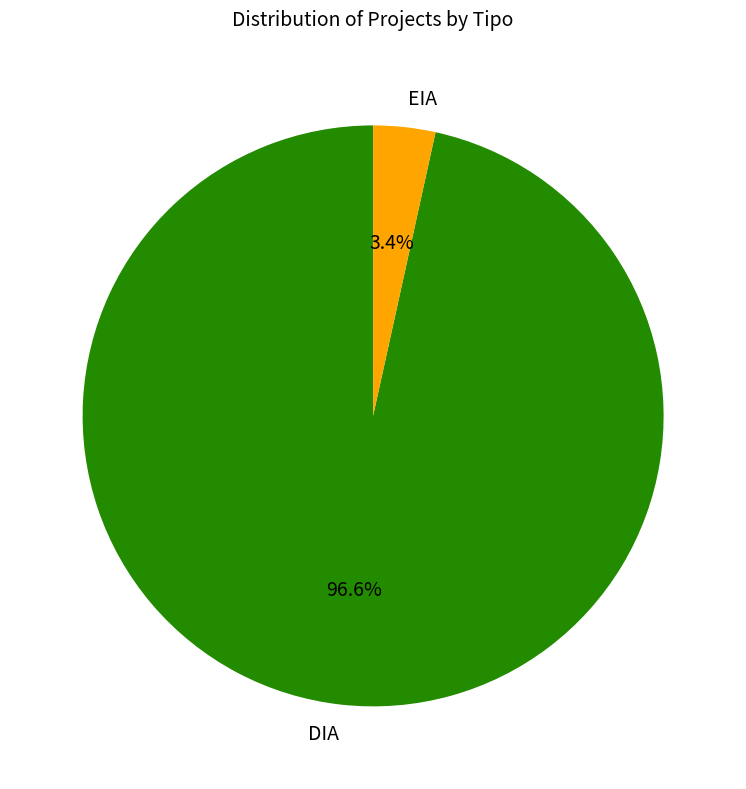

True or false: DIA accounts for 97% of the total.

True